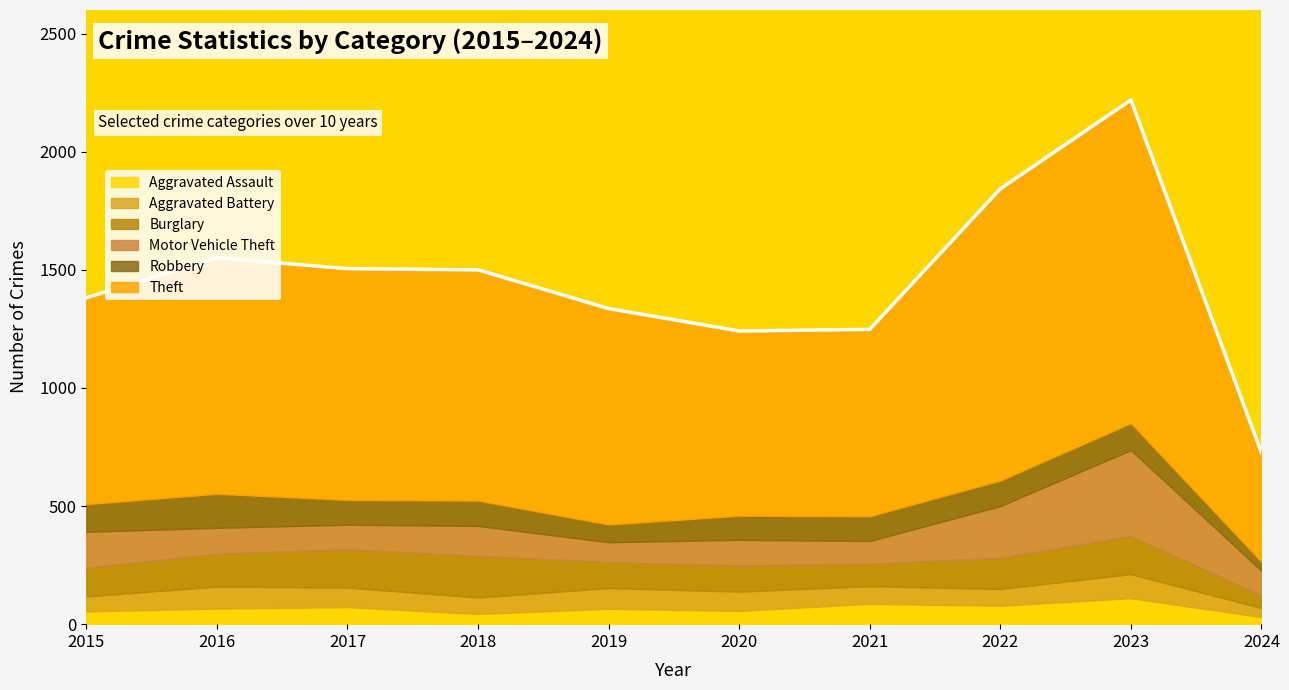

At which label does Motor Vehicle Theft first exceed 110?

2015